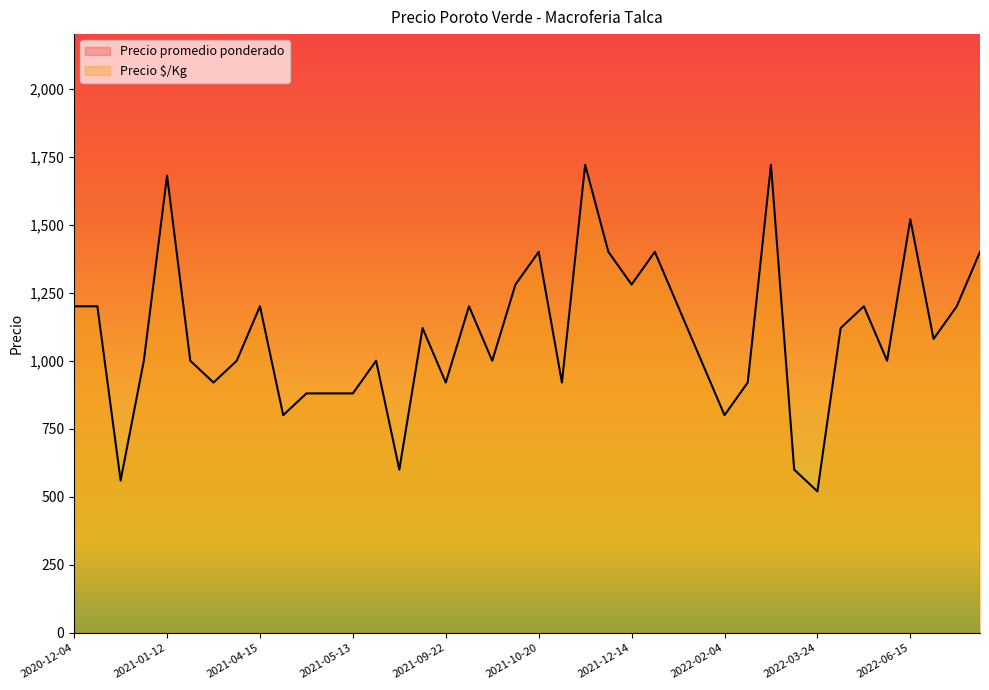

Rank the categories by Precio promedio ponderado value from lowest to highest.

2022-03-24, 2020-12-11, 2021-05-24, 2022-03-02, 2021-04-16, 2022-02-04, 2021-04-26, 2021-05-12, 2021-05-13, 2021-02-10, 2021-09-22, 2021-10-22, 2022-02-23, 2021-01-05, 2021-02-03, 2021-03-29, 2021-05-17, 2021-09-30, 2022-01-10, 2022-06-08, 2022-06-17, 2021-06-01, 2022-04-05, 2020-12-04, 2020-12-09, 2021-04-15, 2021-09-23, 2021-12-29, 2022-04-08, 2022-08-22, 2021-10-06, 2021-12-14, 2021-10-20, 2021-12-07, 2021-12-21, 2022-10-13, 2022-06-15, 2021-01-12, 2021-12-06, 2022-02-24